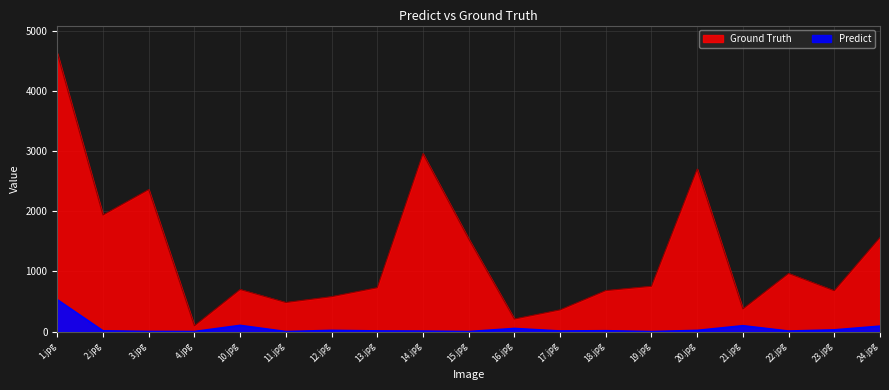

Which label corresponds to the smallest value in the chart?

15.jpg